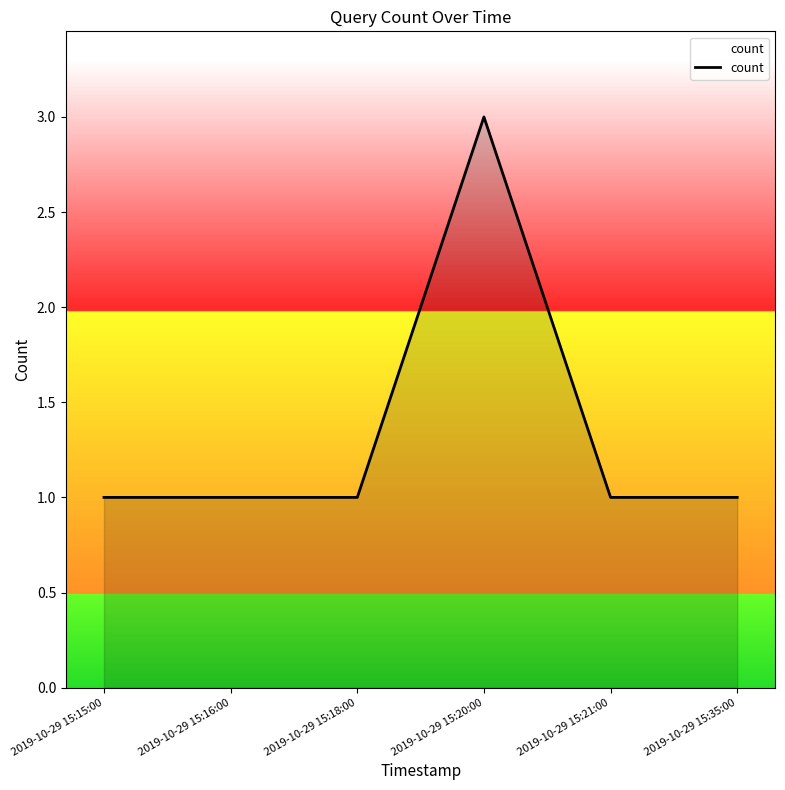

Reading left to right, extract all data points from this chart.

2019-10-29 15:15:00=1	2019-10-29 15:16:00=1	2019-10-29 15:18:00=1	2019-10-29 15:20:00=3	2019-10-29 15:21:00=1	2019-10-29 15:35:00=1